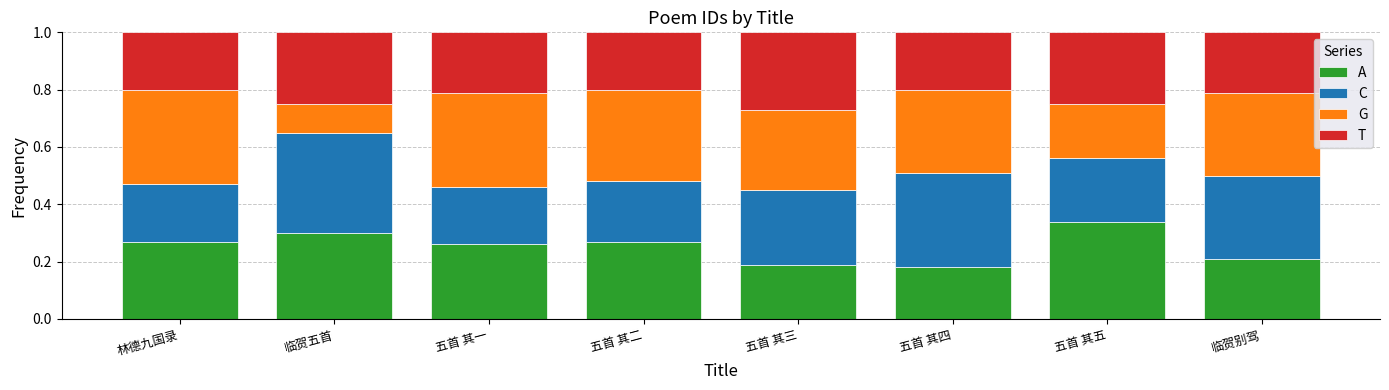

At 五首 其二, list the series in order from largest to smallest.

G, A, C, T